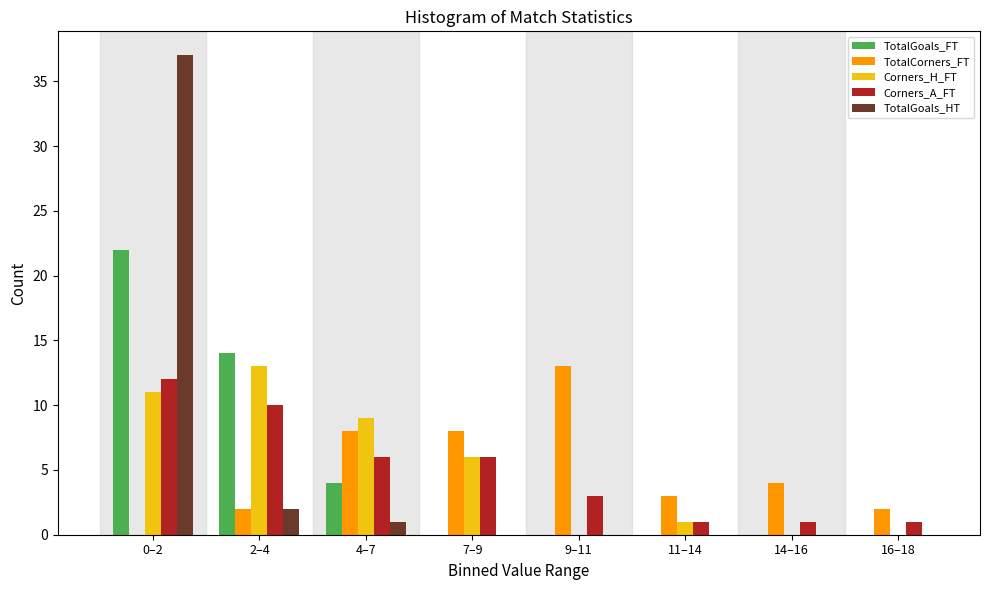

At which category is the sum across all series the highest?

0–2